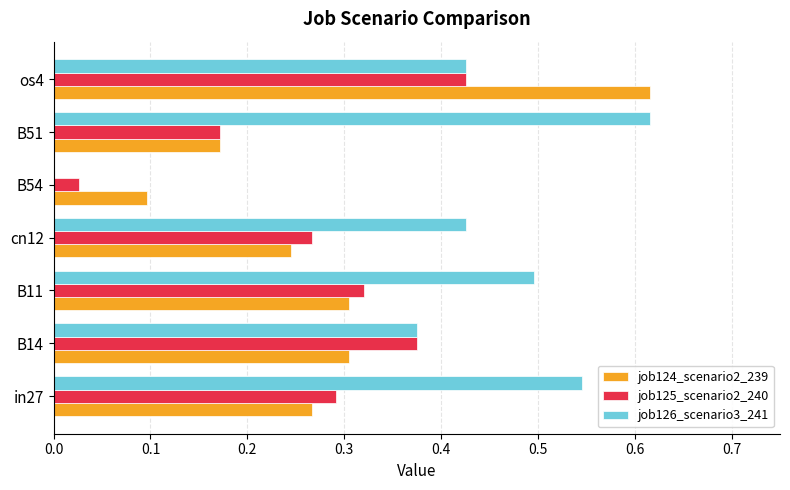

The job124_scenario2_239 series shows 0.3 at in27. True or false?

True